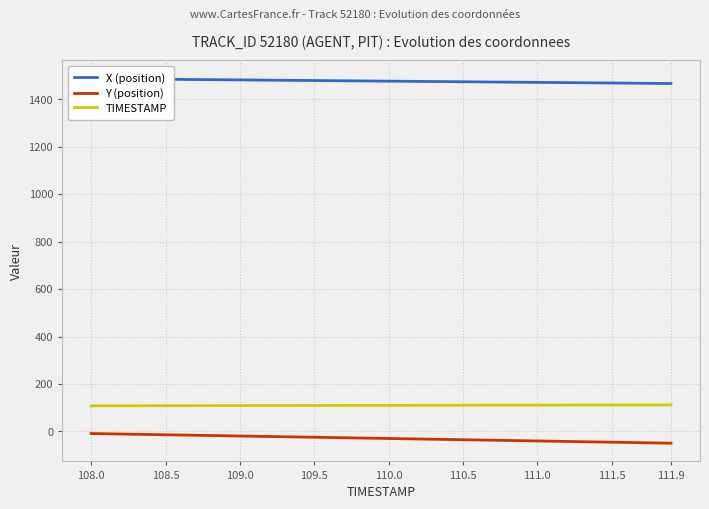

True or false: TIMESTAMP and Y (position) cross at least once.

False